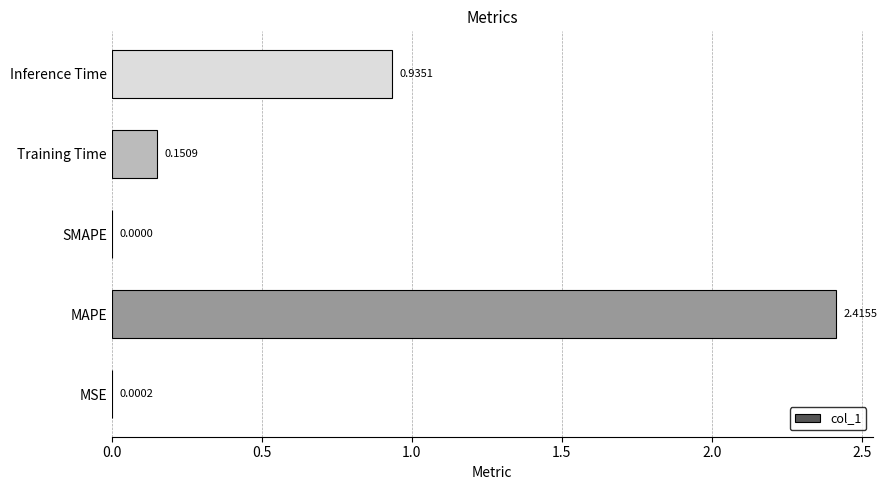

Which label corresponds to the largest value in the chart?

MAPE